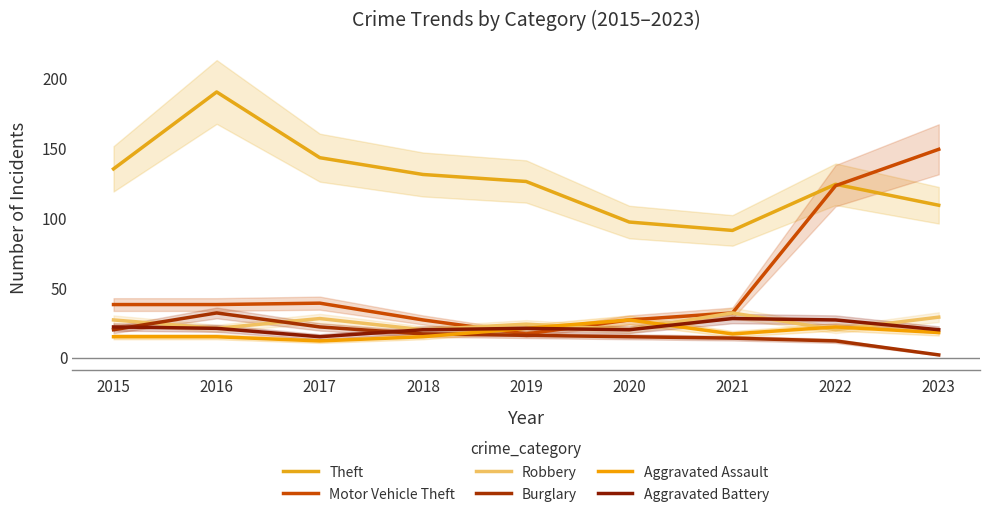

What is the value of the Burglary point at the 9th from the left?

2